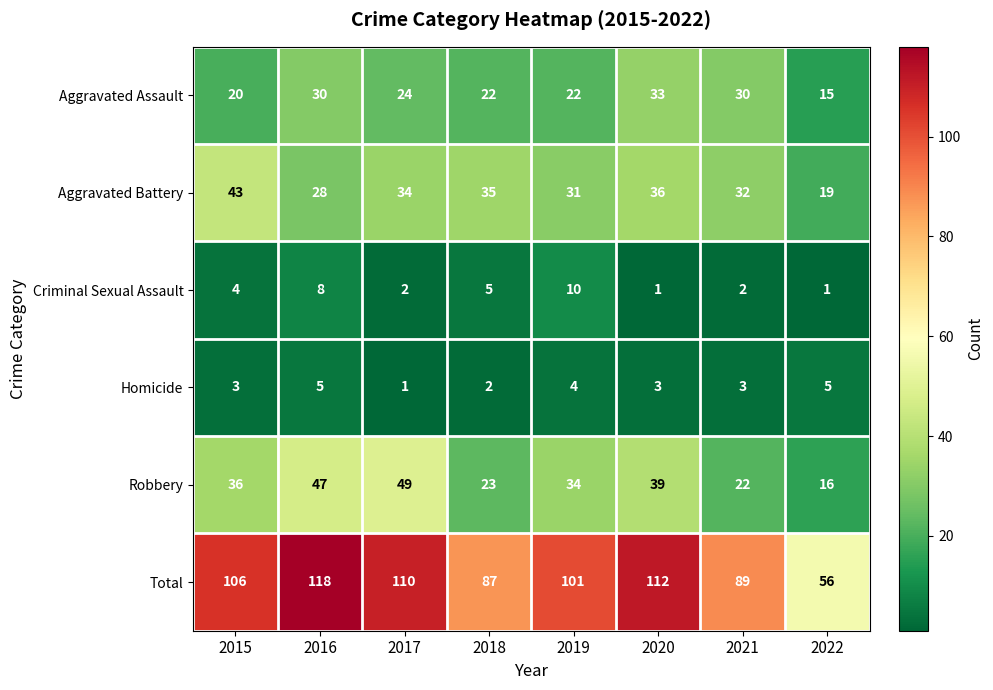

Is the value of Homicide at 2020 greater than the value of Aggravated Assault at 2021?

No